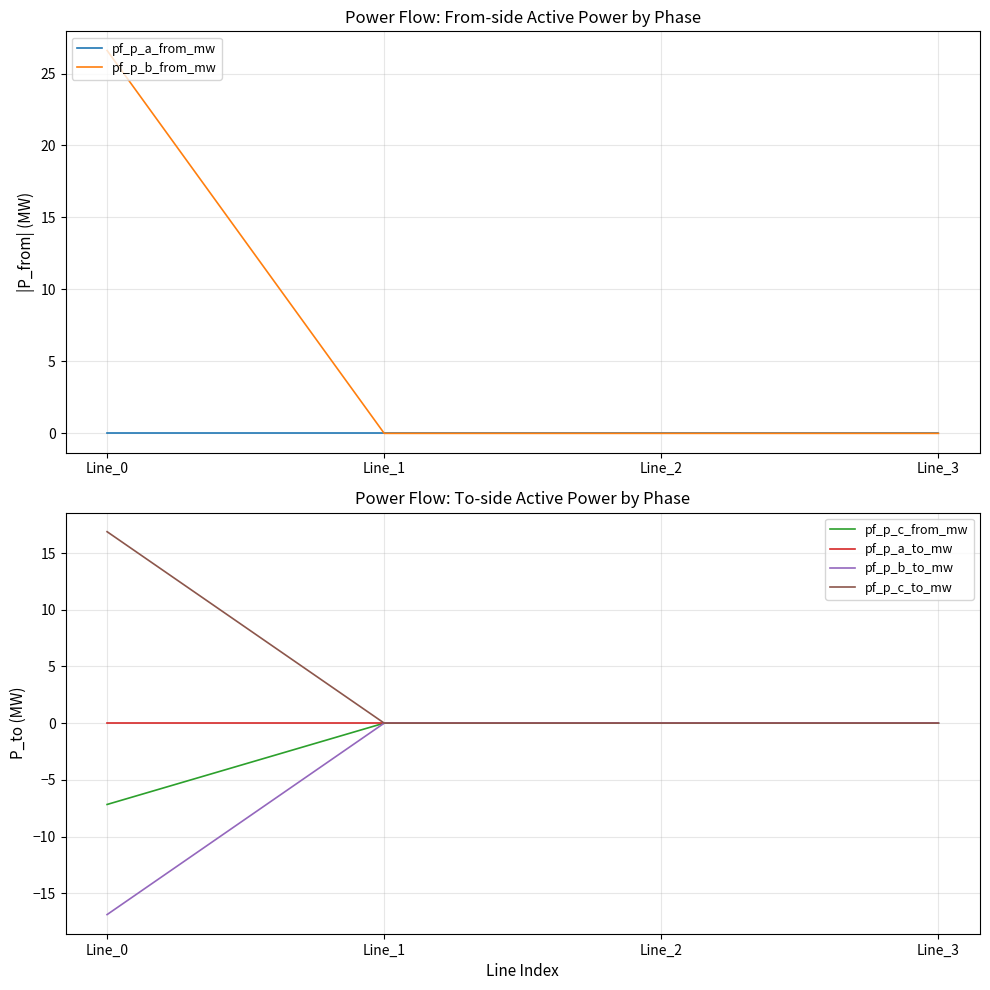

Which series ends up on top after the final intersection of pf_p_c_to_mw and pf_p_a_to_mw?

pf_p_c_to_mw